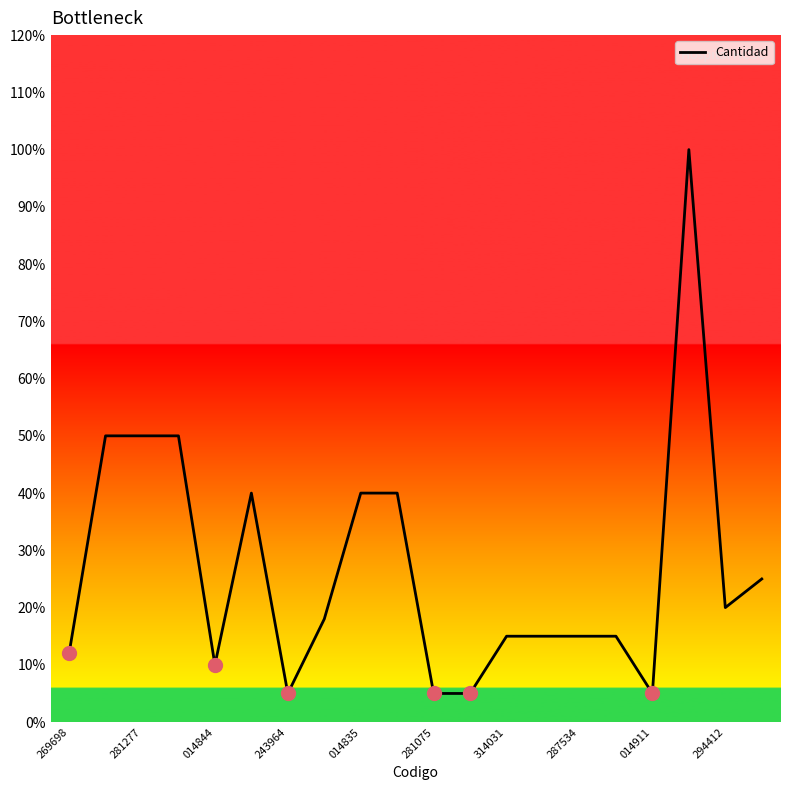

What is the minimum value shown in the chart?

5